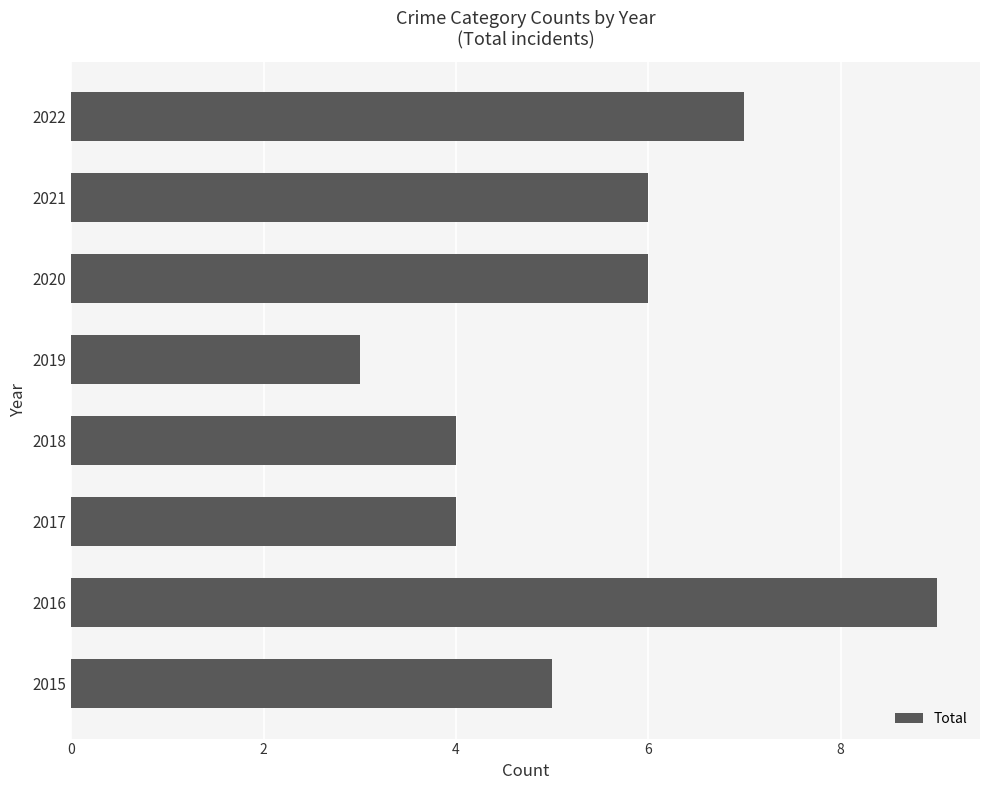

Reading top to bottom, transcribe all the data shown in this chart.

7	6	6	3	4	4	9	5